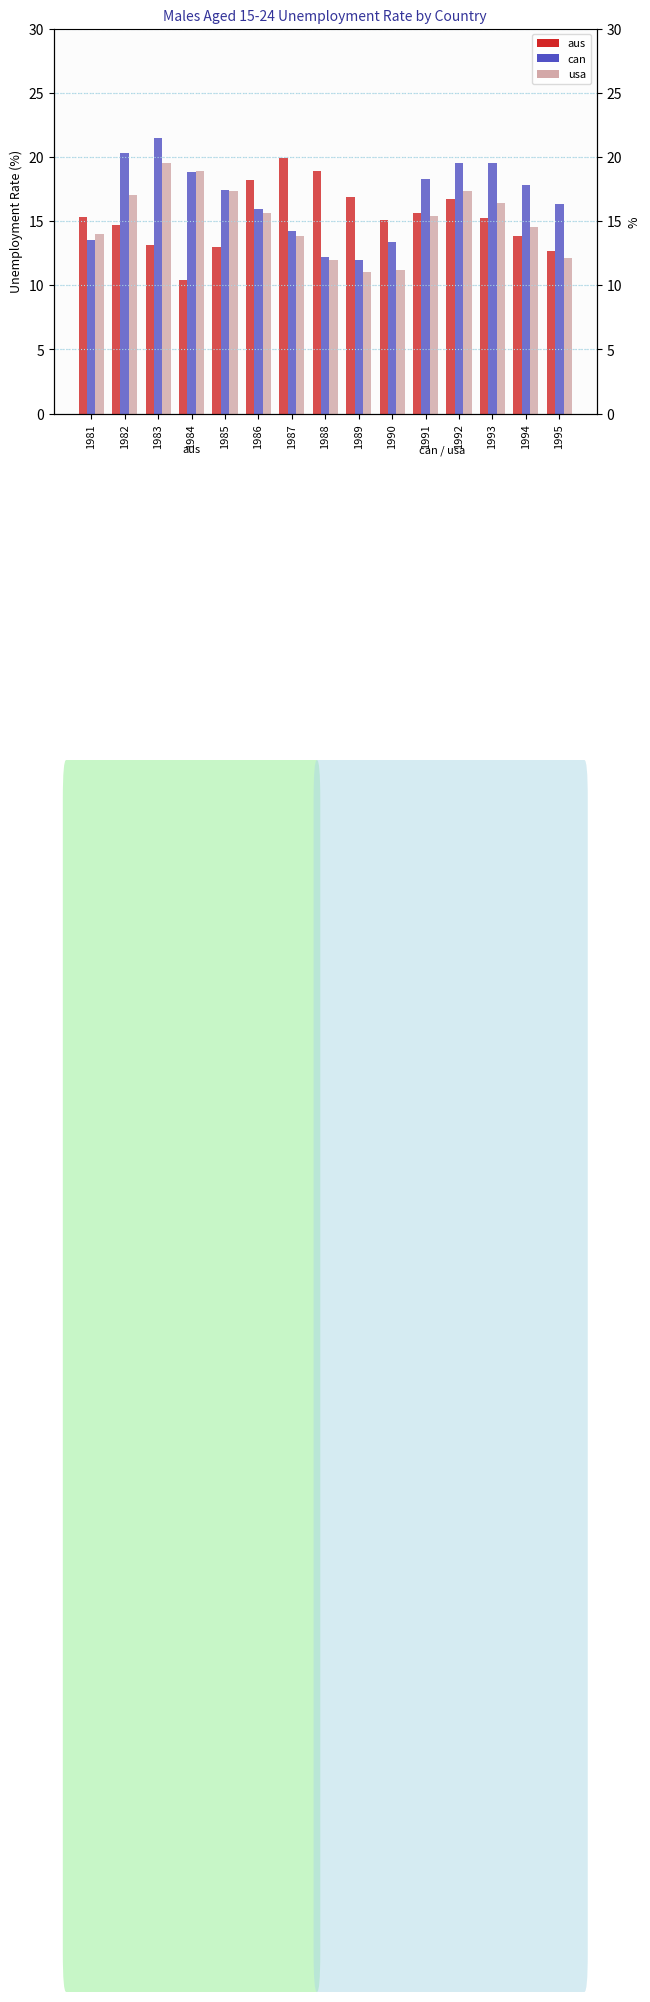

Which series has the widest spread of values?

can